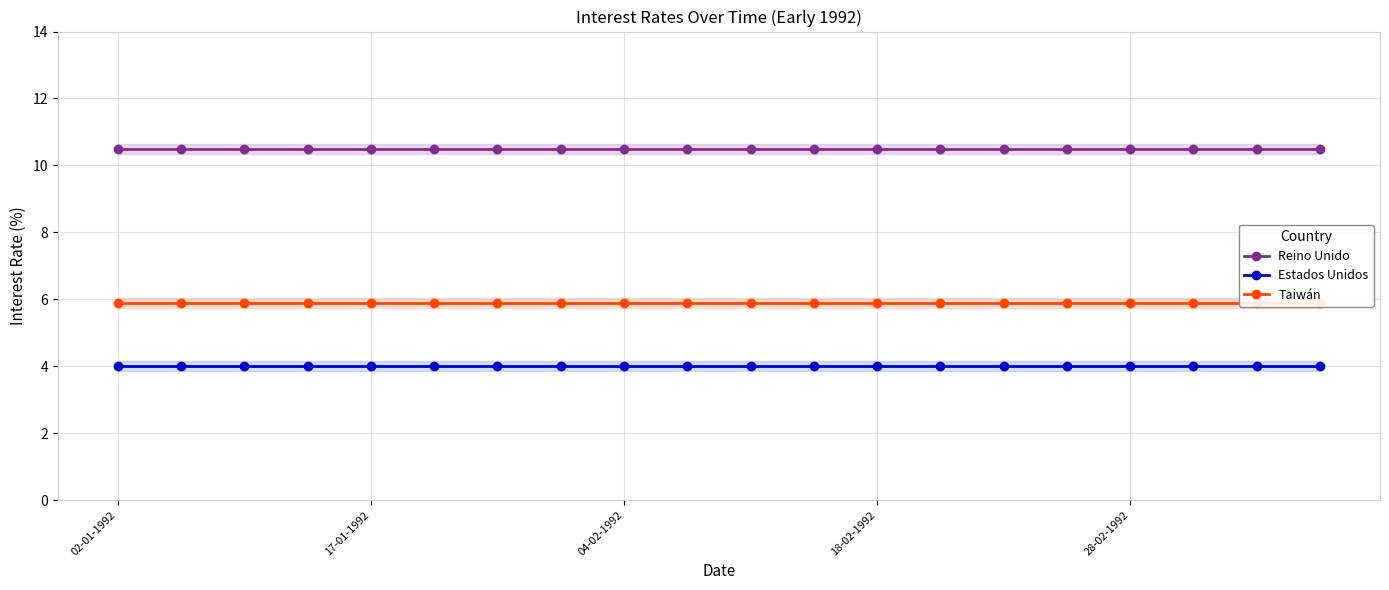

What position from the right is 17?

3